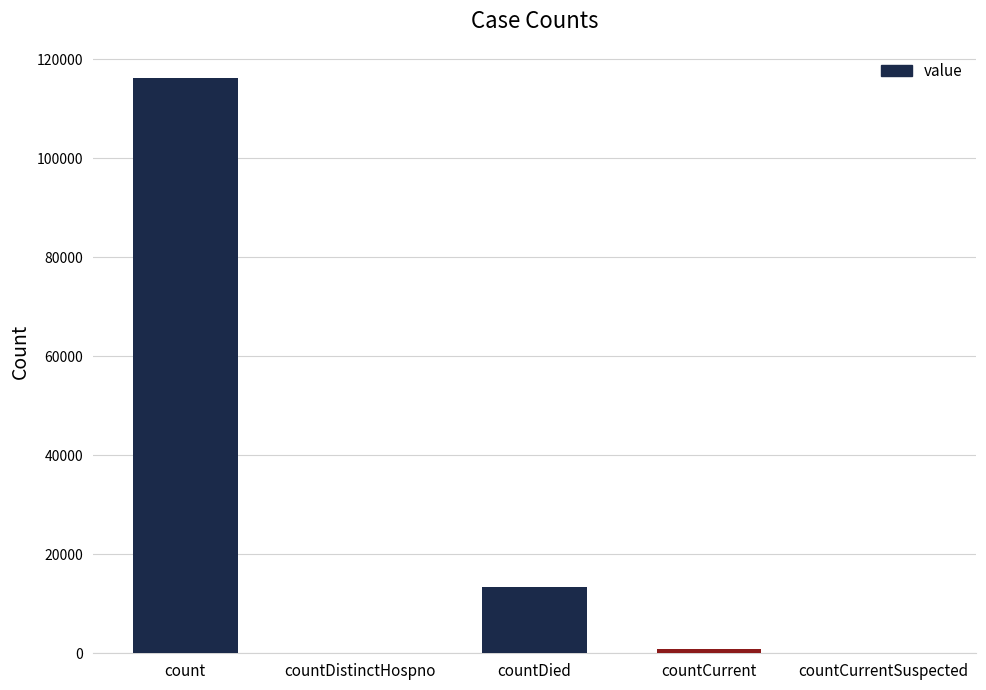

How many distinct data groups are displayed?

1